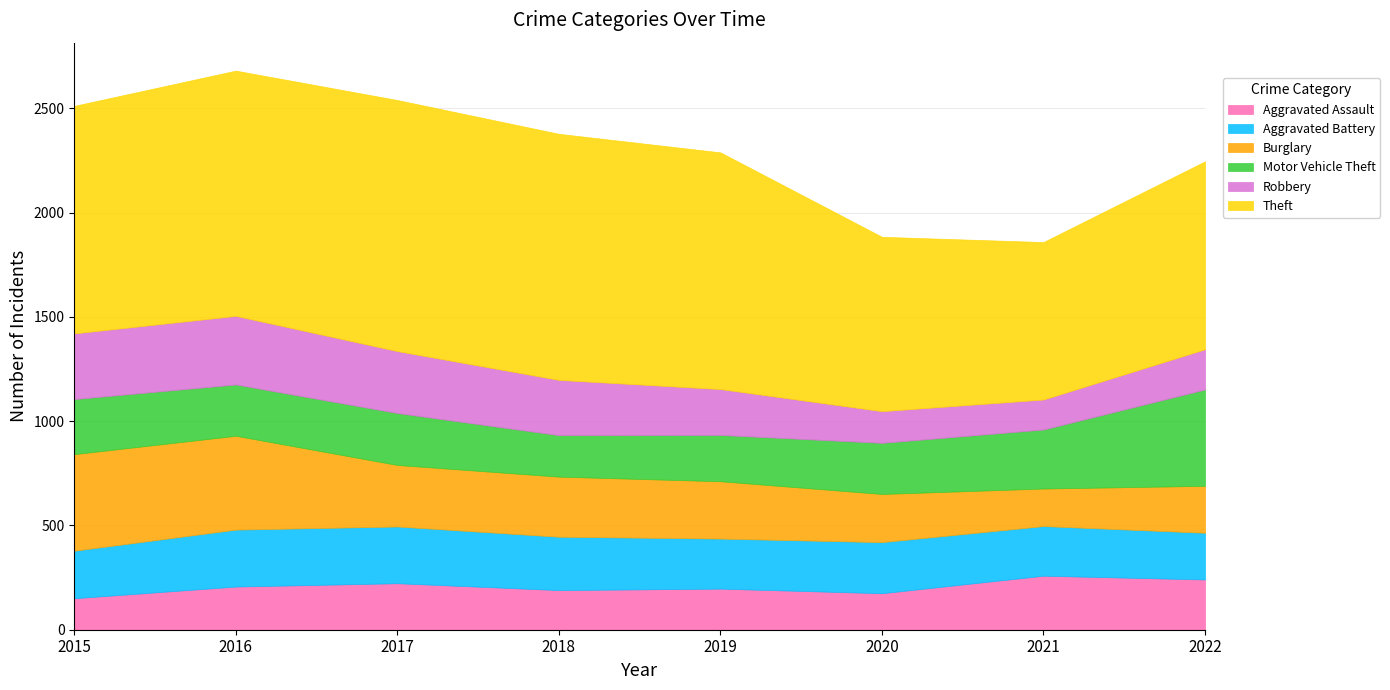

What are all the series names shown in the legend?

Aggravated Assault, Aggravated Battery, Burglary, Motor Vehicle Theft, Robbery, Theft